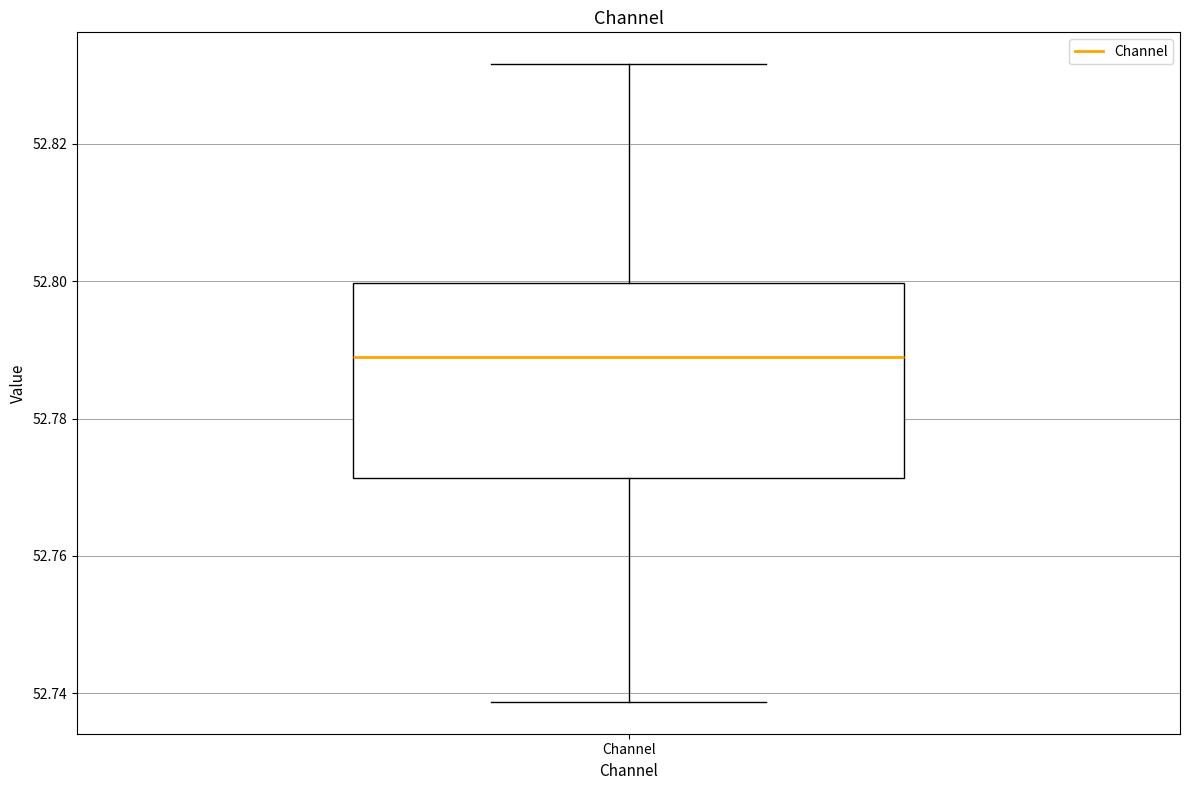

Transcribe this box plot: give where the median line is, the range the box spans, and where the two whiskers end, as read against the y-axis. The values are not printed on the chart, so give them approximately, as read against the axis.

median 52.788, box 52.772 to 52.800, whiskers 52.738 to 52.832